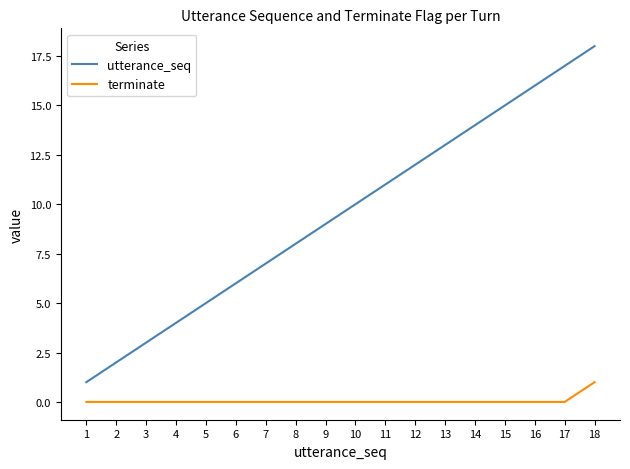

Which series has the largest total across all categories?

utterance_seq